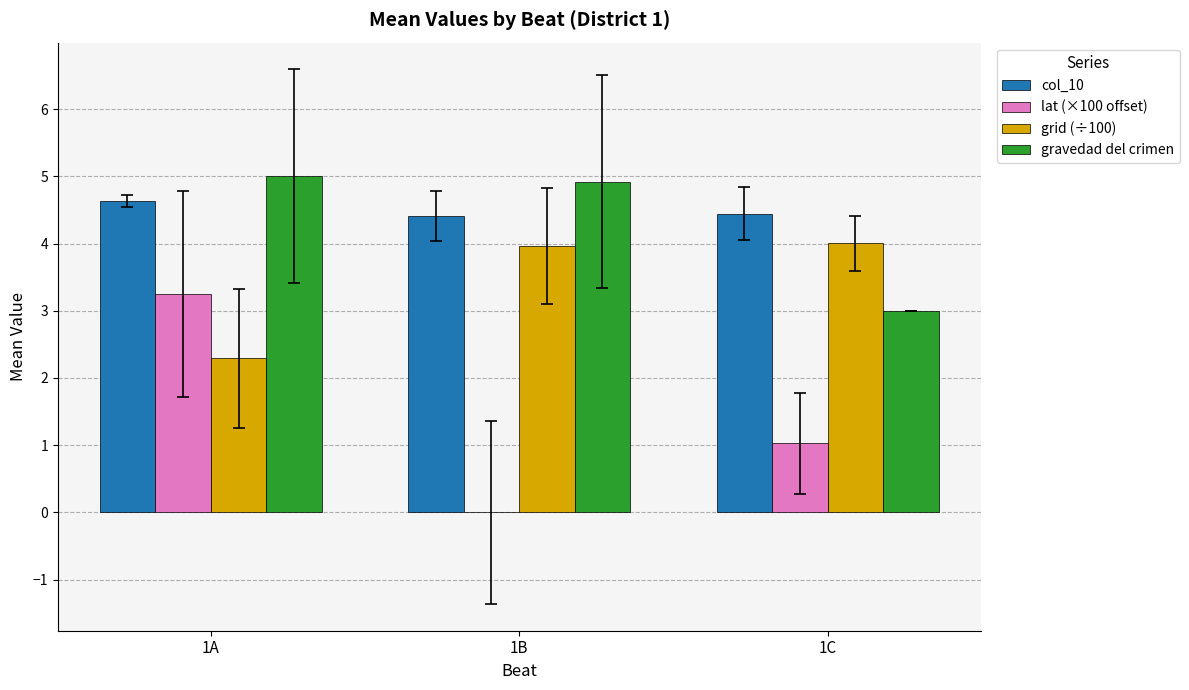

How many values in lat (×100 offset) are above zero?

2